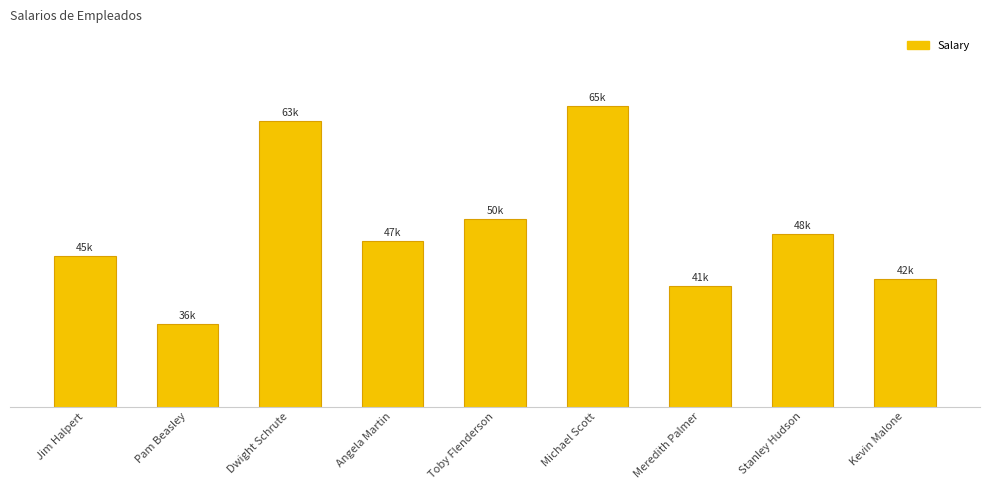

What is the average value?

48556